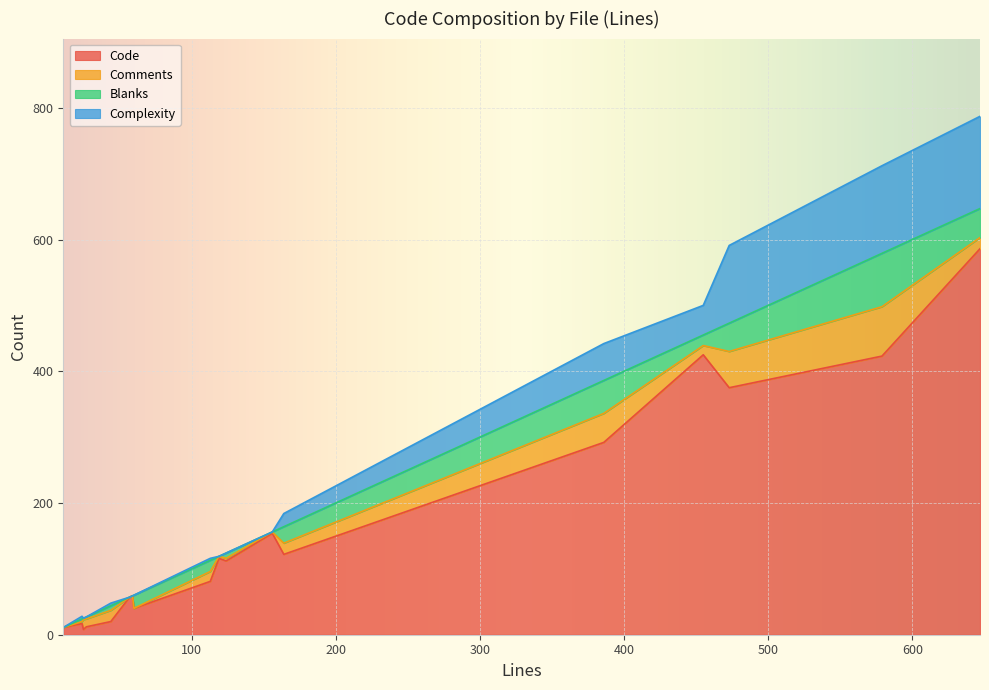

Count the number of data series in this chart.

4